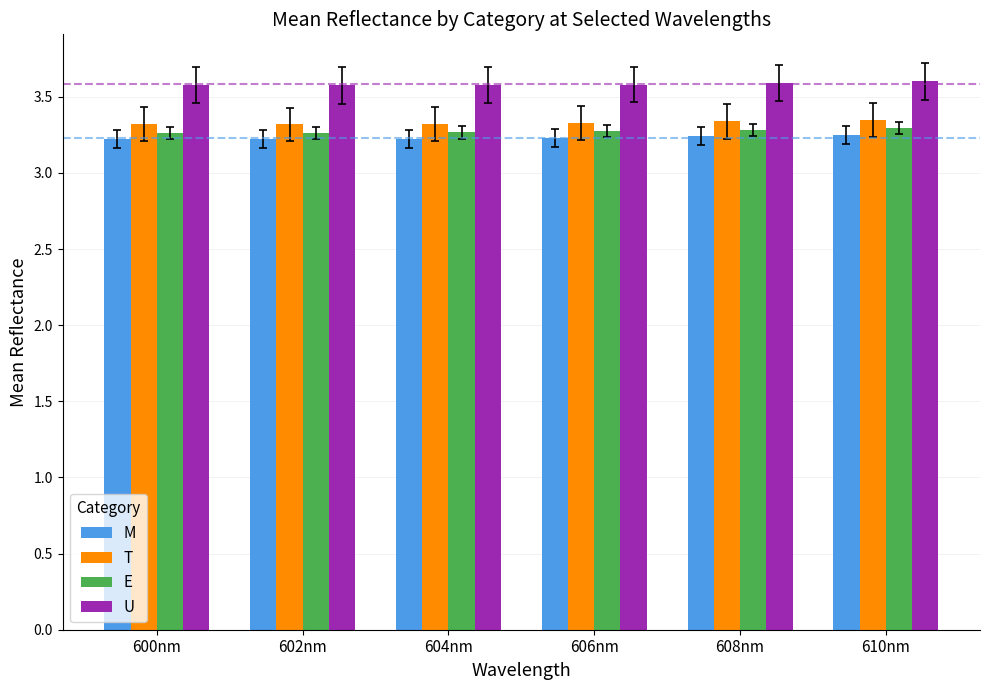

The T series shows 2.3 at 602nm. True or false?

False